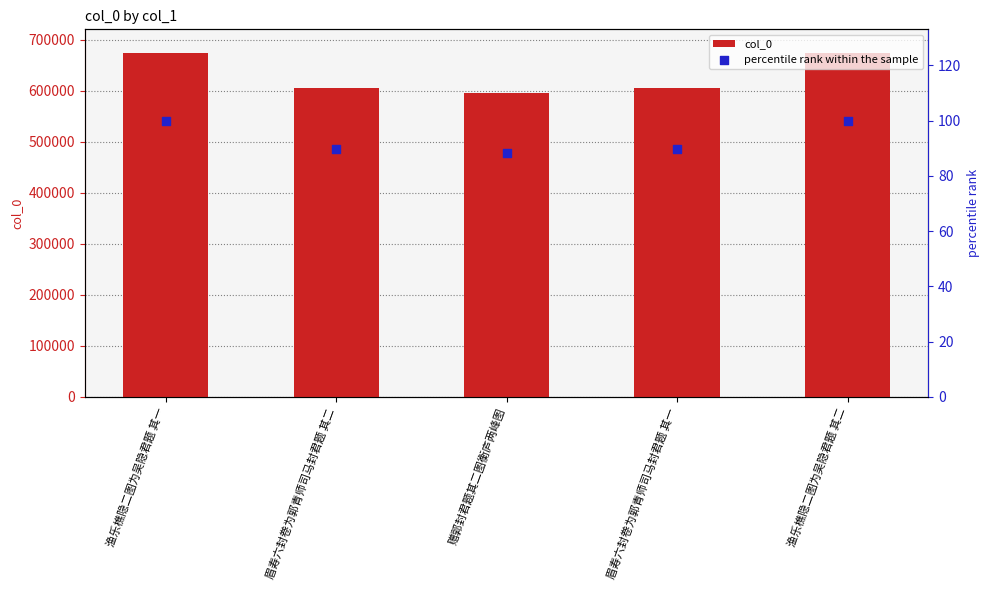

What are all the series names shown in the legend?

col_0, percentile rank within the sample